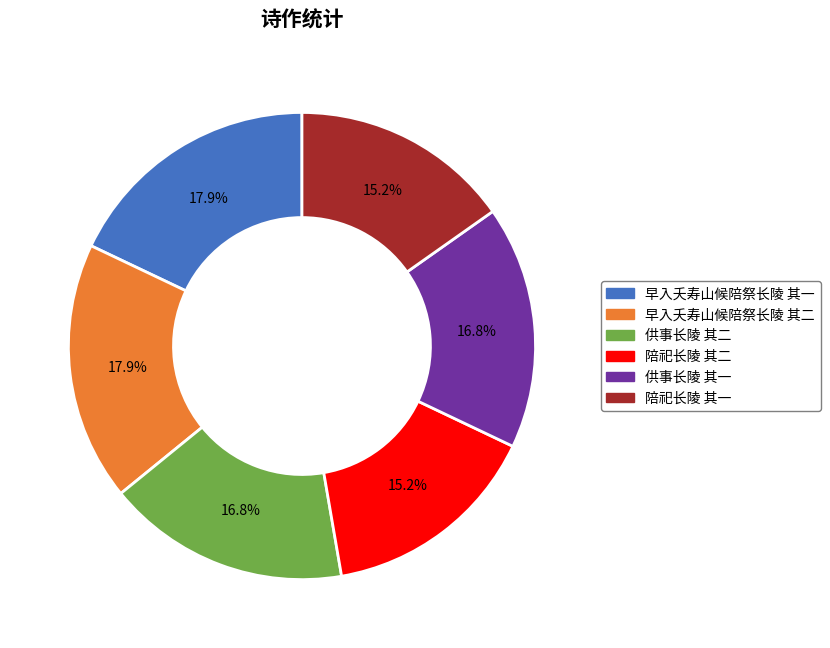

Does 陪祀长陵 其二 account for over 50% of the chart?

No